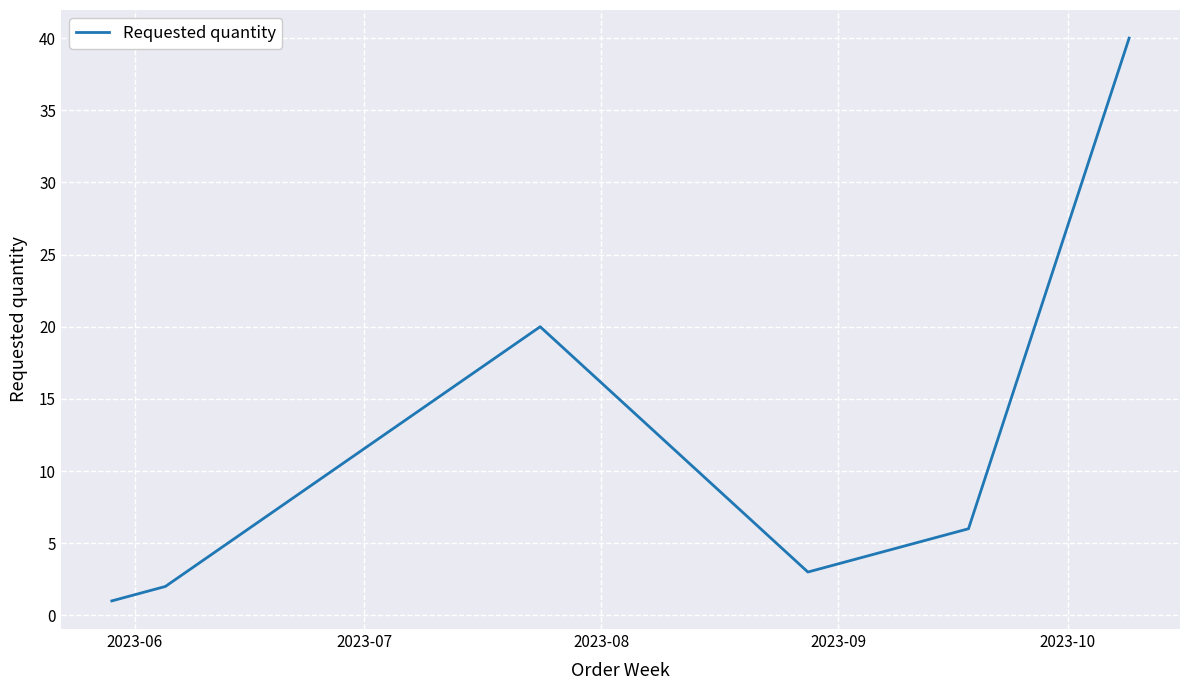

Is this an area chart (filled region under the line)?

No